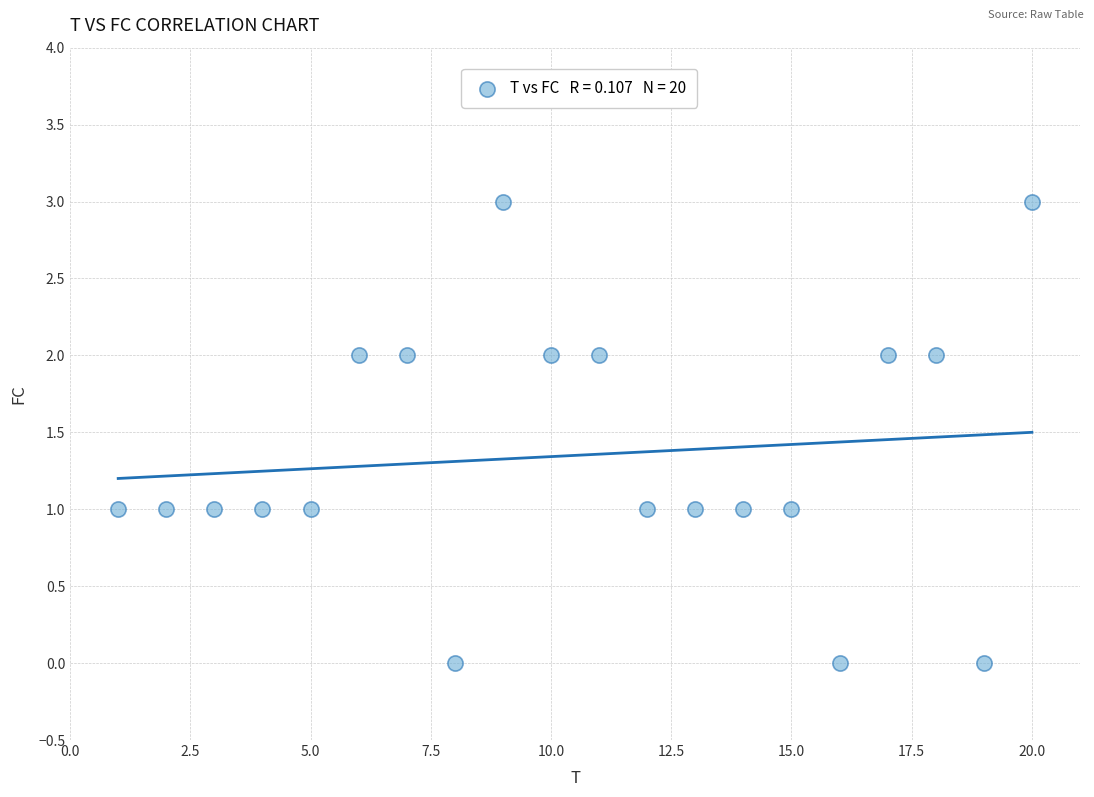

What is the range of Y values (max minus min)?

3